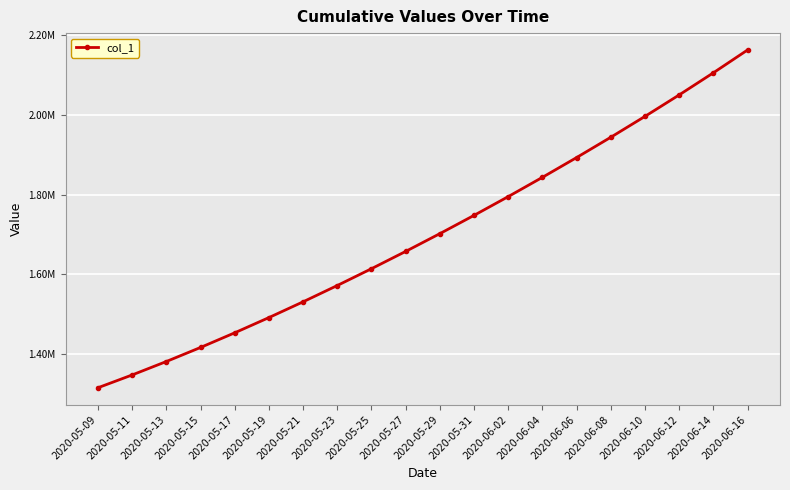

List the labels in order of value, smallest first.

2020-05-09, 2020-05-11, 2020-05-13, 2020-05-15, 2020-05-17, 2020-05-19, 2020-05-21, 2020-05-23, 2020-05-25, 2020-05-27, 2020-05-29, 2020-05-31, 2020-06-02, 2020-06-04, 2020-06-06, 2020-06-08, 2020-06-10, 2020-06-12, 2020-06-14, 2020-06-16